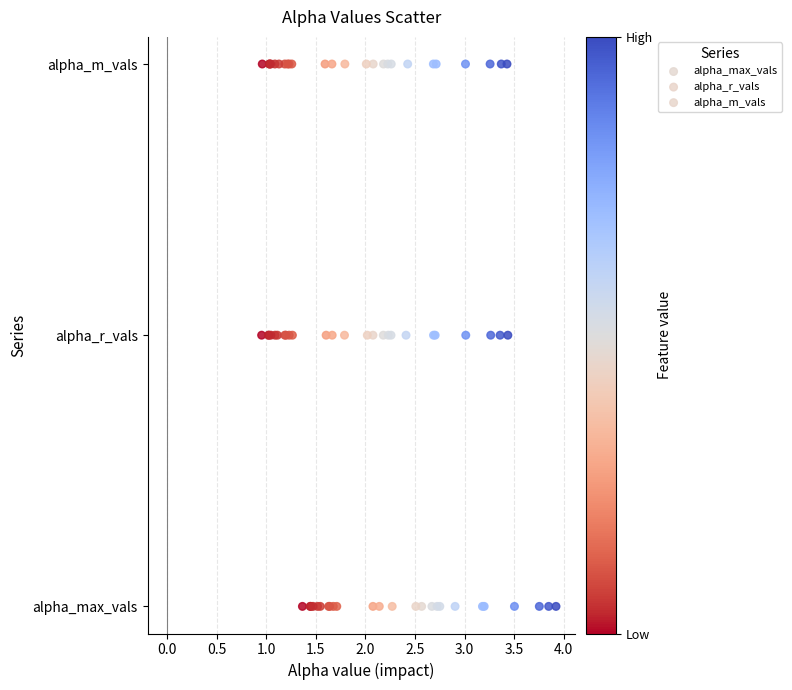

What are all the series names shown in the legend?

alpha_max_vals, alpha_r_vals, alpha_m_vals